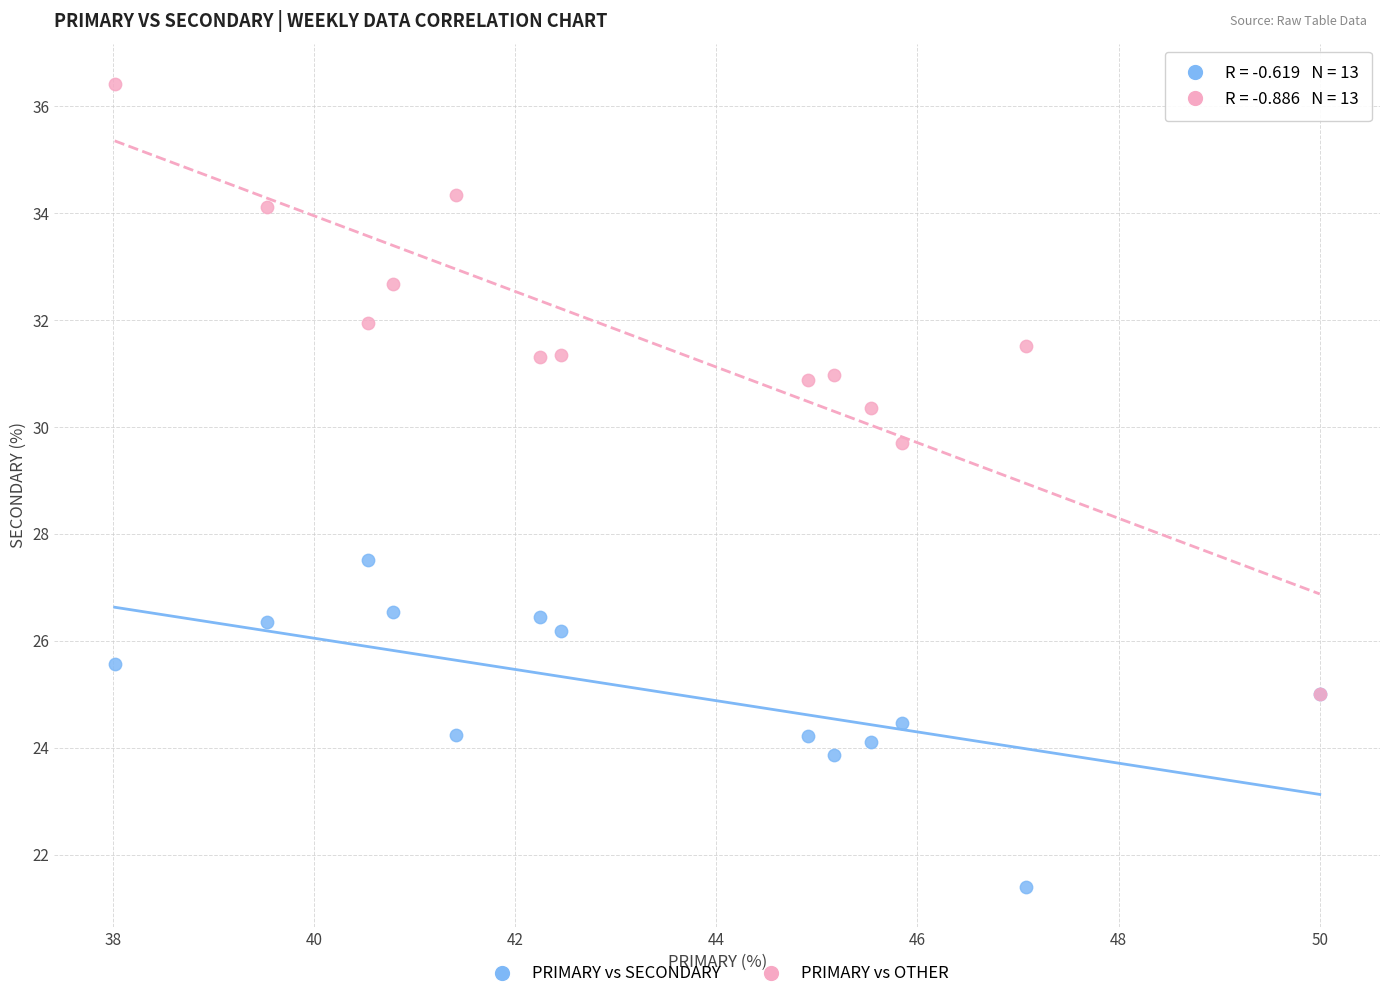

What are all the series names shown in the legend?

PRIMARY vs SECONDARY, PRIMARY vs OTHER